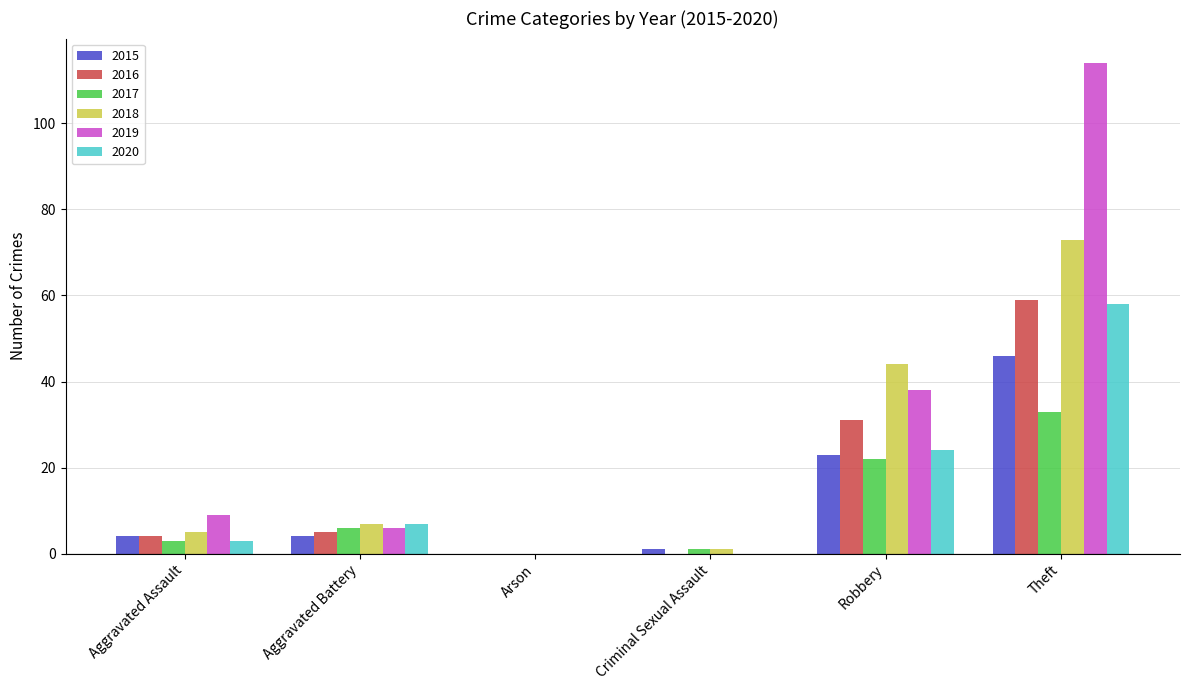

How many groups of bars are there?

6